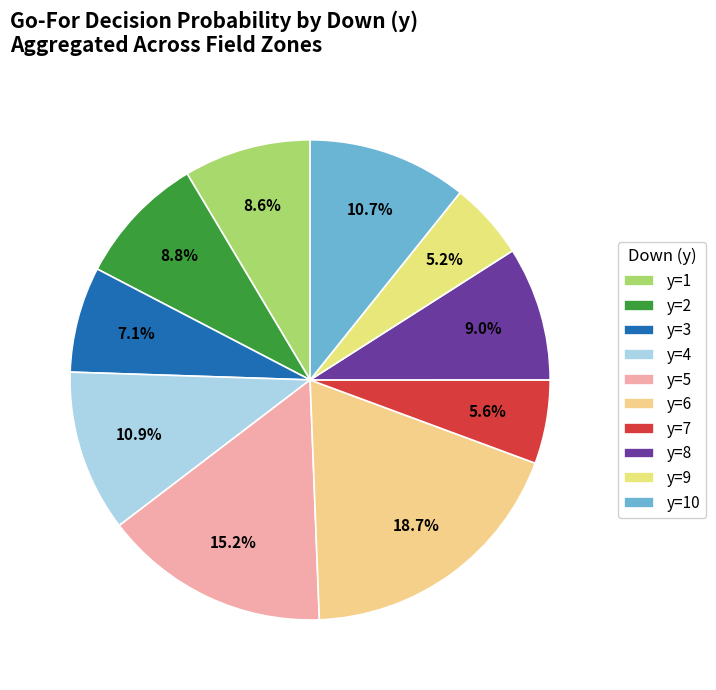

Count the number of slices in the pie.

10